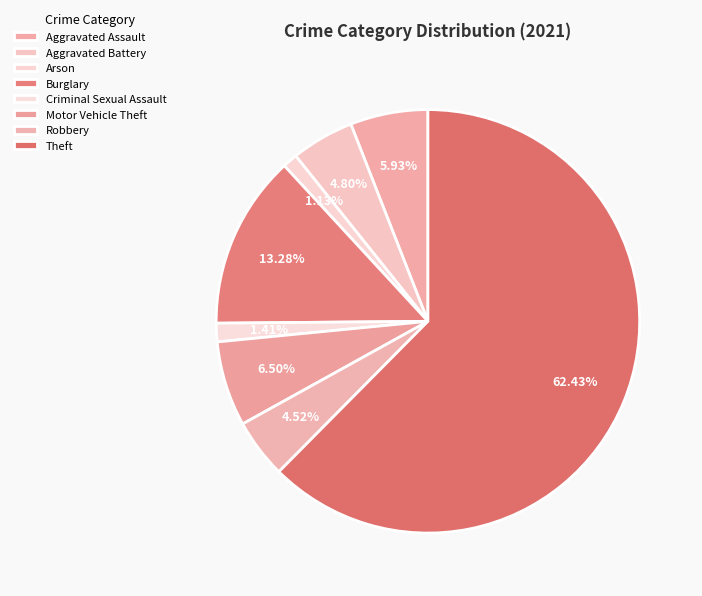

To the nearest percent, what is the difference between the largest and smallest slice percentages?

61%